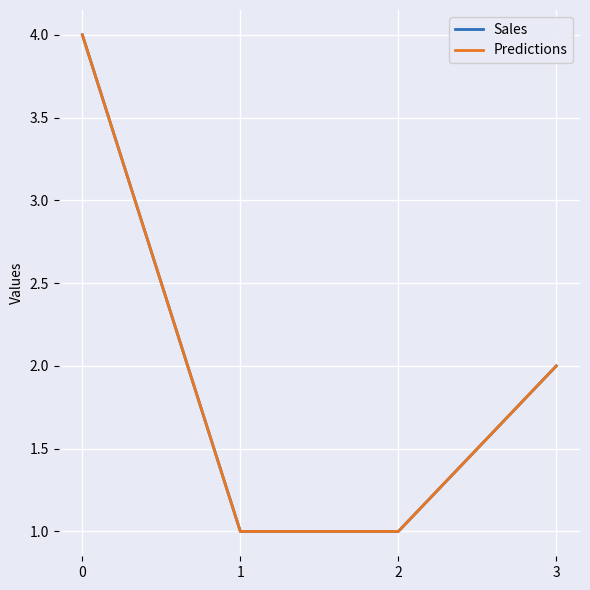

Reading left to right, what are all the values shown in this chart?

Sales: 4	1	1	2
Predictions: 4	1	1	2